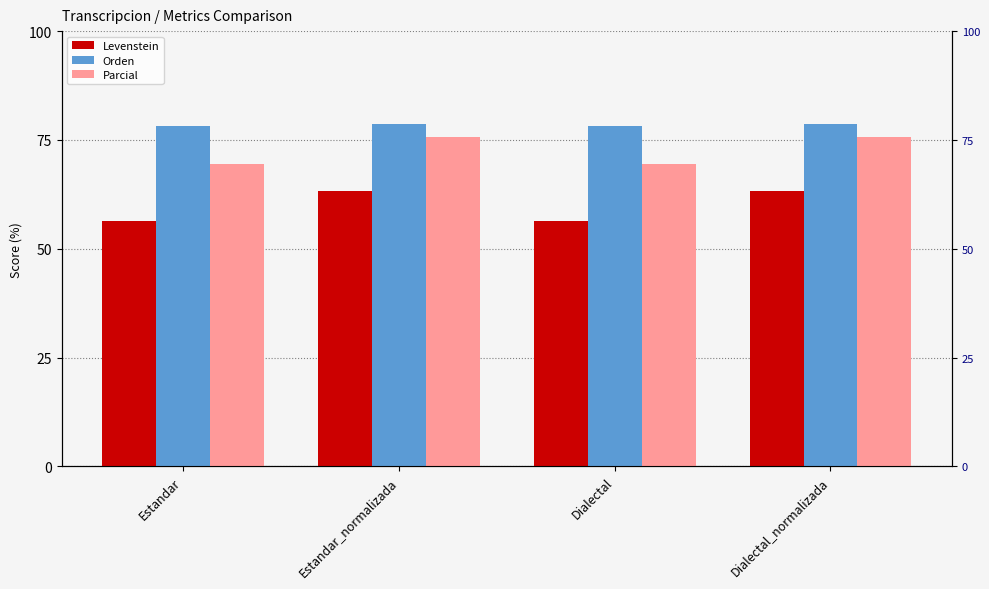

Reading left to right, extract all data points from this chart.

Levenstein: 56.5	63.4	56.5	63.4
Orden: 78.1	78.7	78.1	78.7
Parcial: 69.6	75.7	69.6	75.7